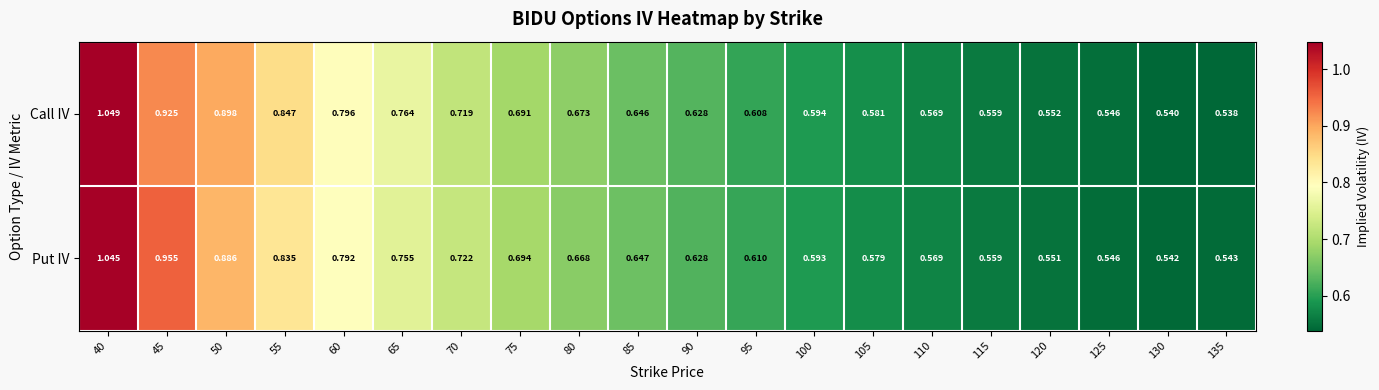

Is the value of Call IV at 100 greater than the value of Put IV at 120?

Yes